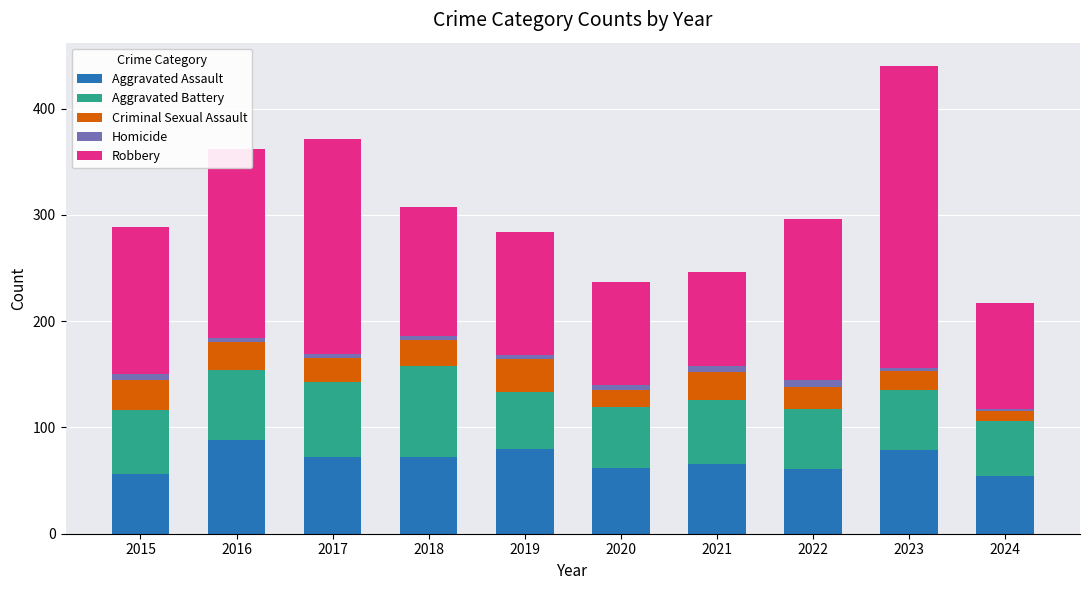

At which category is the sum across all series the highest?

2023